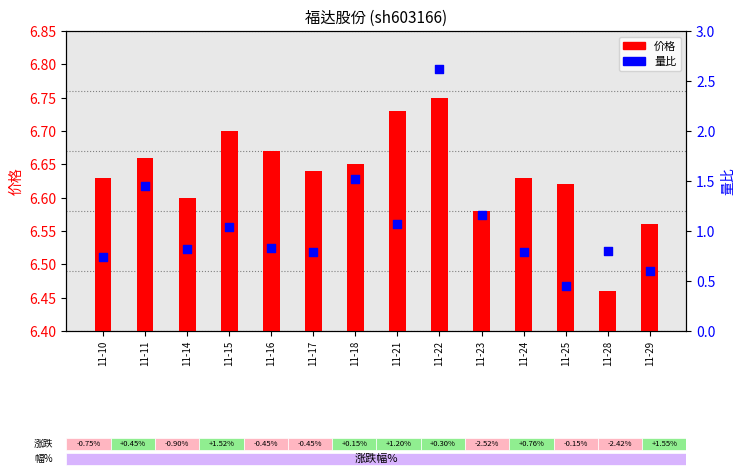

Is the value of 量比 at 11-18 greater than the value of 价格 at 11-10?

No